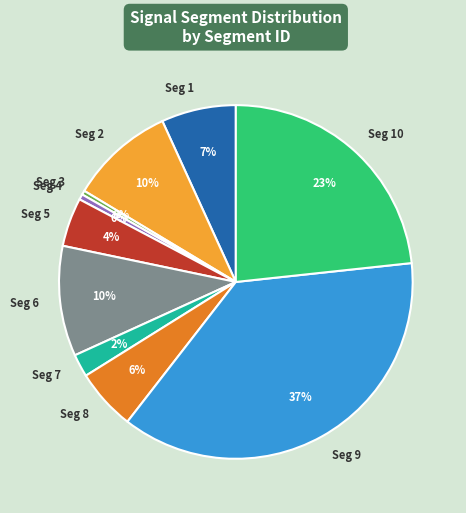

Combined, do Seg 8 and Seg 5 account for over 50%?

No